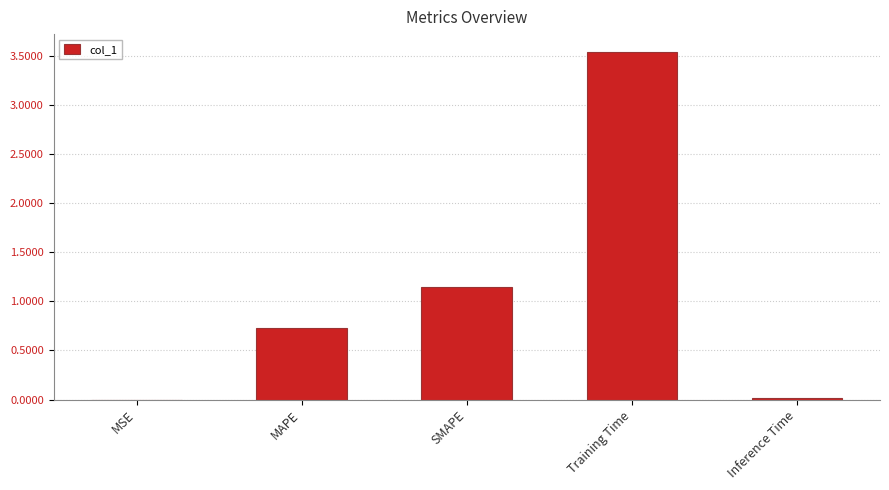

The chart shows a value of 0.7 at MAPE. True or false?

True